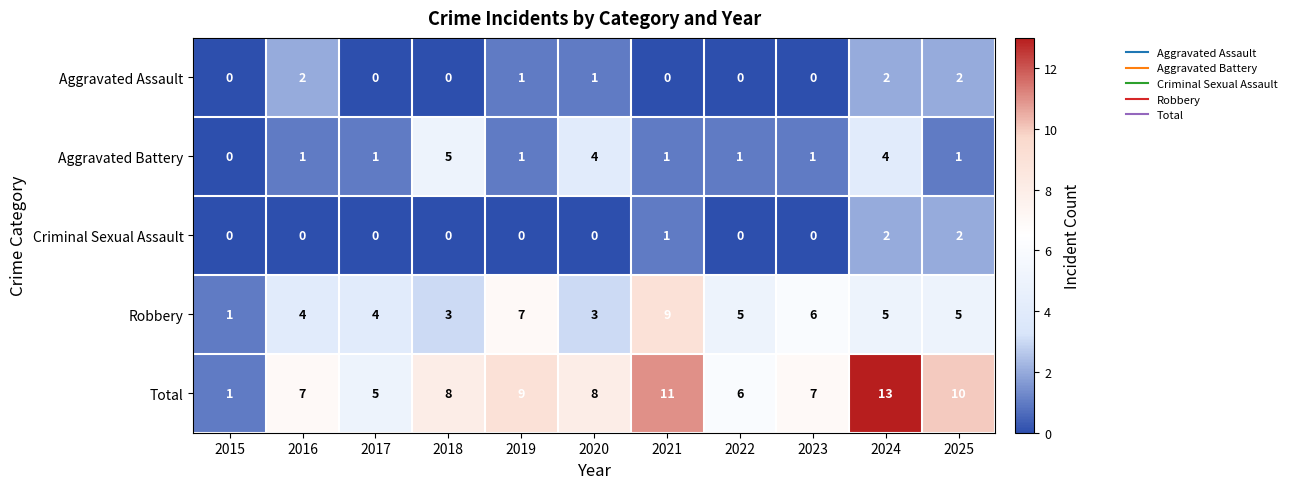

How many Aggravated Battery values are between 1 and 4?

9